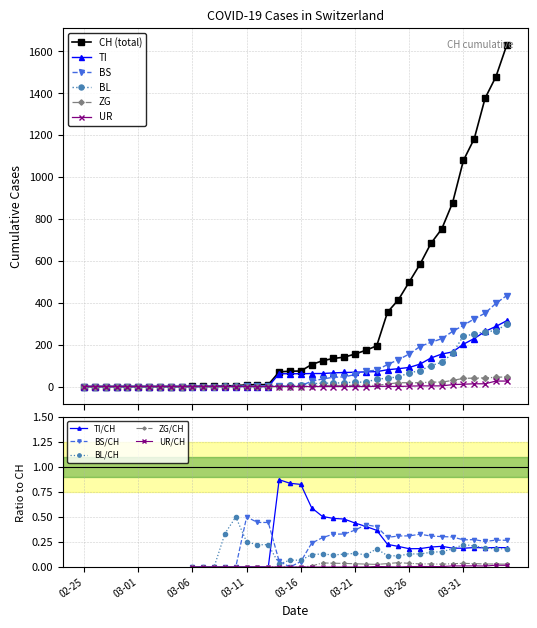

True or false: ZG and BL intersect in this chart.

False